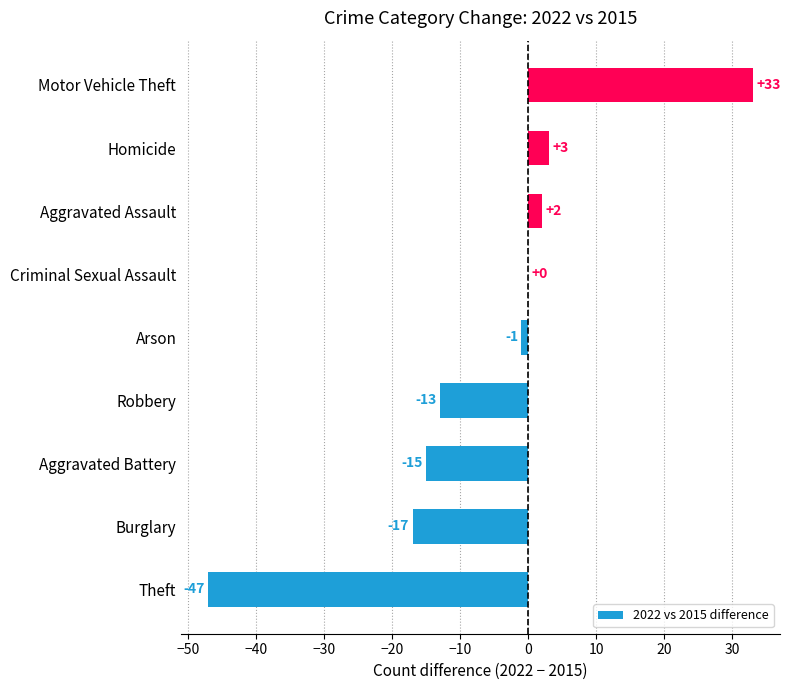

Reading bottom to top, transcribe all the data shown in this chart.

Theft=-47	Burglary=-17	Aggravated Battery=-15	Robbery=-13	Arson=-1	Criminal Sexual Assault=0	Aggravated Assault=2	Homicide=3	Motor Vehicle Theft=33